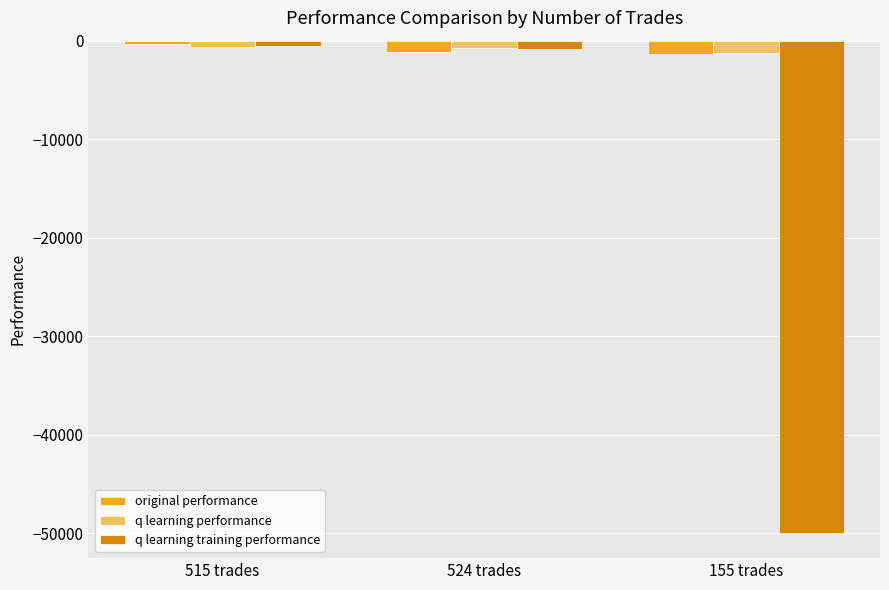

At which category does the chart reach its minimum across all series?

155 trades